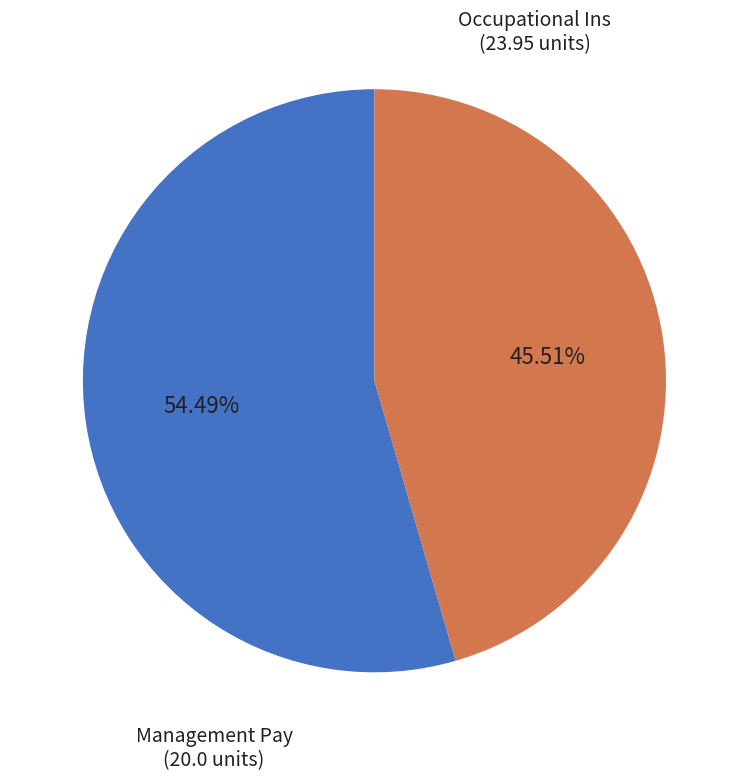

Does any single category account for the majority?

Yes